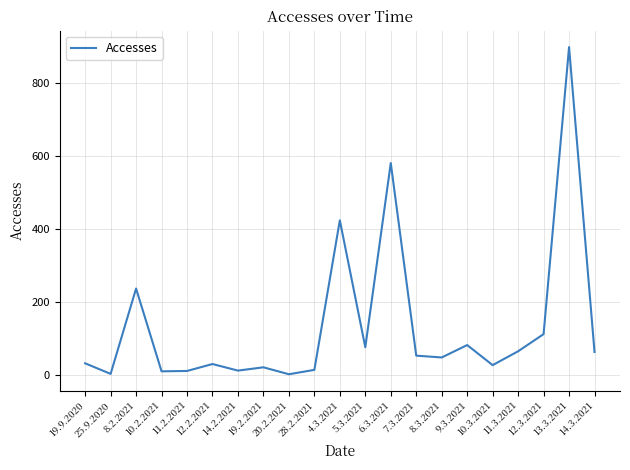

Does the chart display data point markers on the line(s)?

No